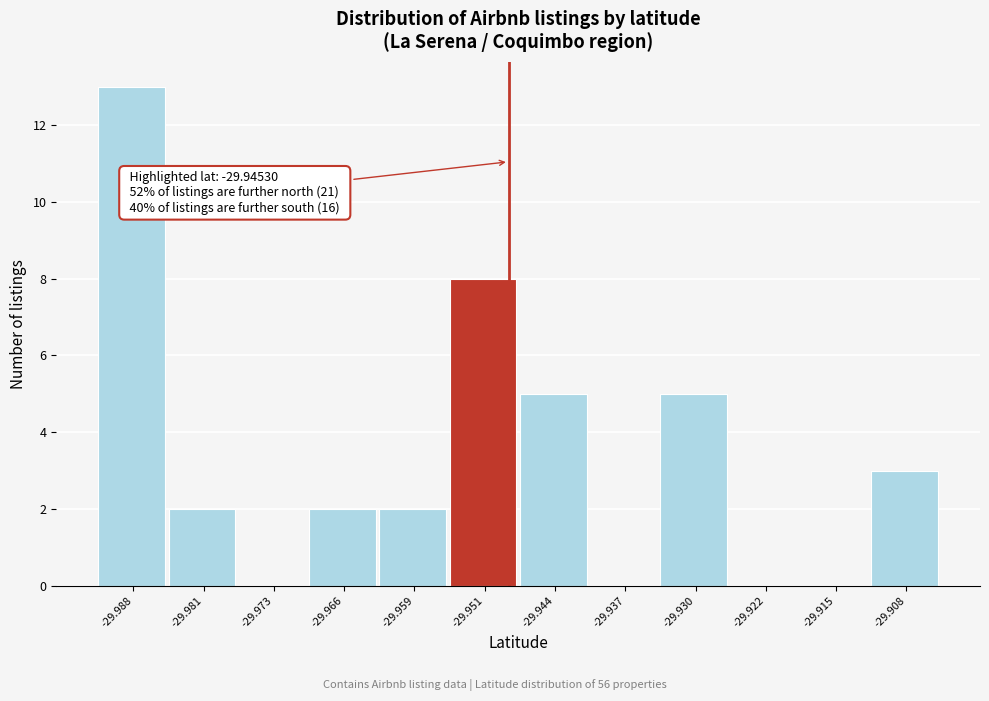

Reading left to right, what are all the values shown in this chart?

-29.988=13	-29.981=2	-29.973=0	-29.966=2	-29.959=2	-29.951=8	-29.944=5	-29.937=0	-29.930=5	-29.922=0	-29.915=0	-29.908=3